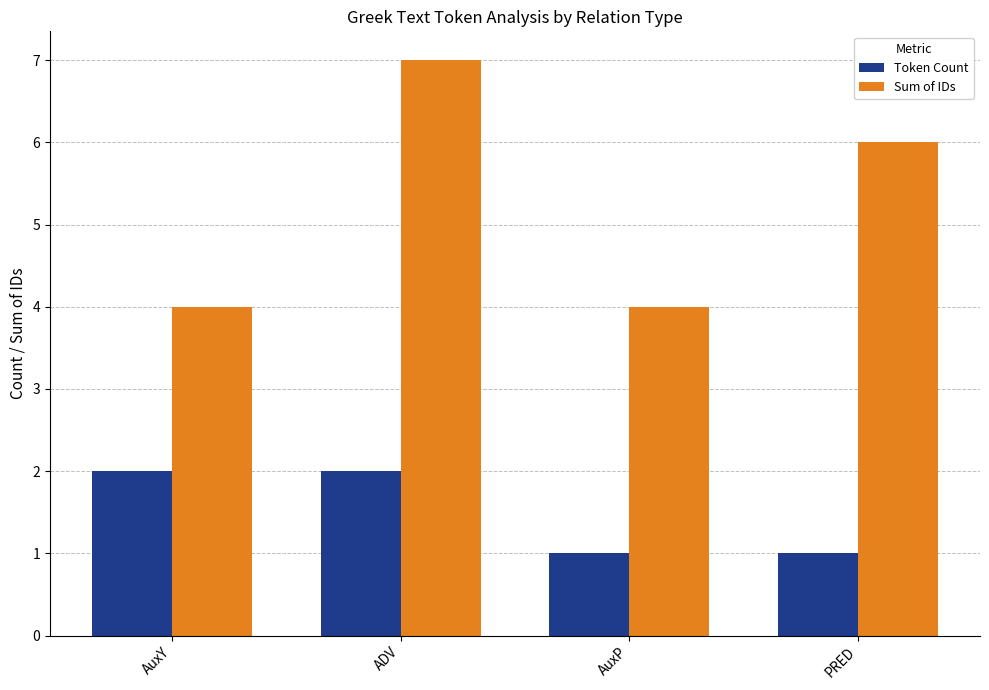

Reading right to left, extract all data points from this chart.

Token Count: PRED=1	AuxP=1	ADV=2	AuxY=2
Sum of IDs: PRED=6	AuxP=4	ADV=7	AuxY=4